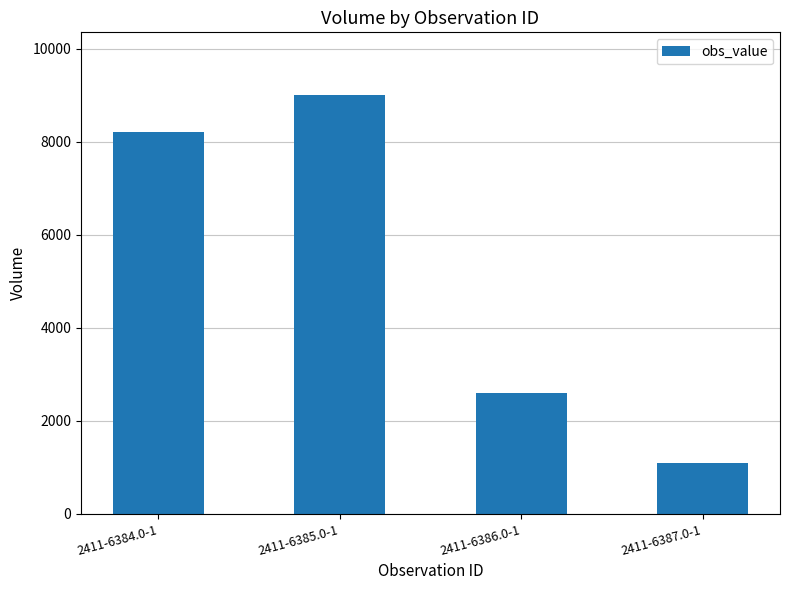

How many distinct data groups are displayed?

1